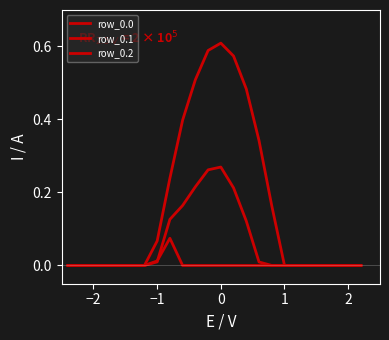

Reading left to right, list all the values displayed in this chart.

row_0.0: 0.0	0.0	0.0	0.0	0.0	0.0	0.0	0.1	0.2	0.4	0.5	0.6	0.6	0.6	0.5	0.3	0.2	0.0	0.0	0.0	0.0	0.0	0.0	0.0
row_0.1: 0.0	0.0	0.0	0.0	0.0	0.0	0.0	0.0	0.1	0.2	0.2	0.3	0.3	0.2	0.1	0.0	0.0	0.0	0.0	0.0	0.0	0.0	0.0	0.0
row_0.2: 0.0	0.0	0.0	0.0	0.0	0.0	0.0	0.0	0.1	0.0	0.0	0.0	0.0	0.0	0.0	0.0	0.0	0.0	0.0	0.0	0.0	0.0	0.0	0.0